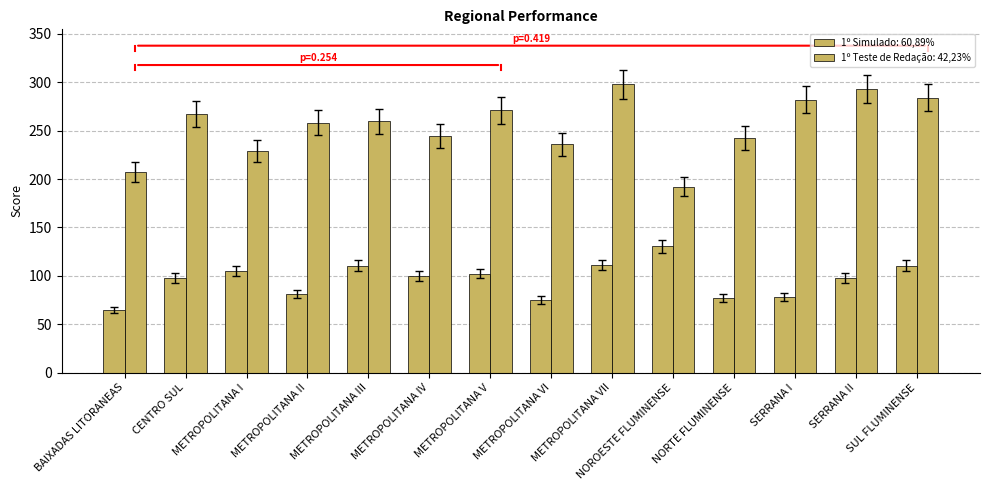

What is the difference between the second highest and second lowest values in the 1º Simulado: 60,89% series?

34.3